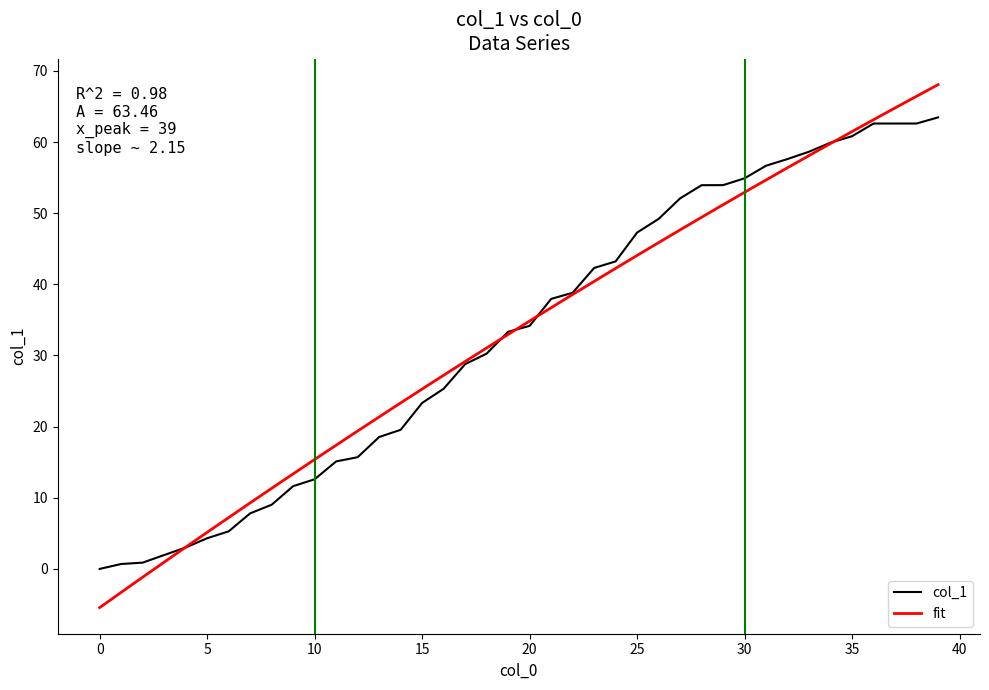

Does the chart have visible grid lines?

No